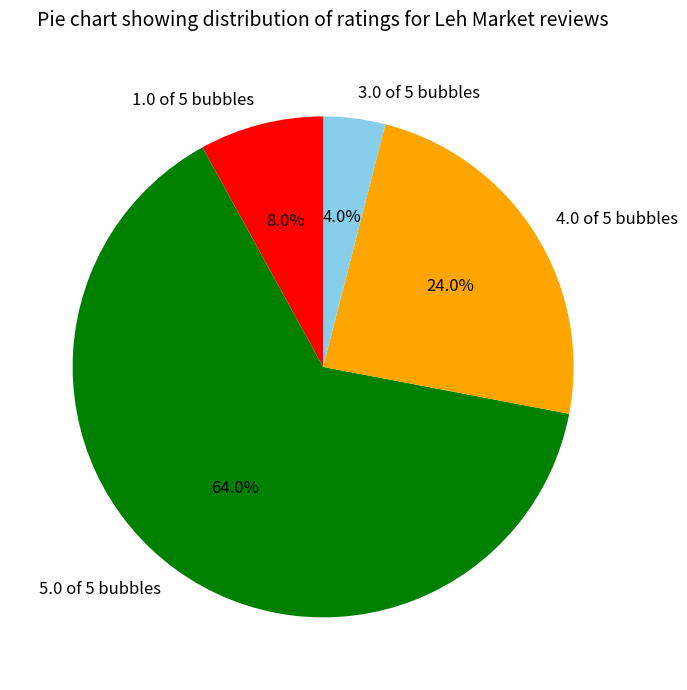

To the nearest percent, what is the average slice percentage?

25%